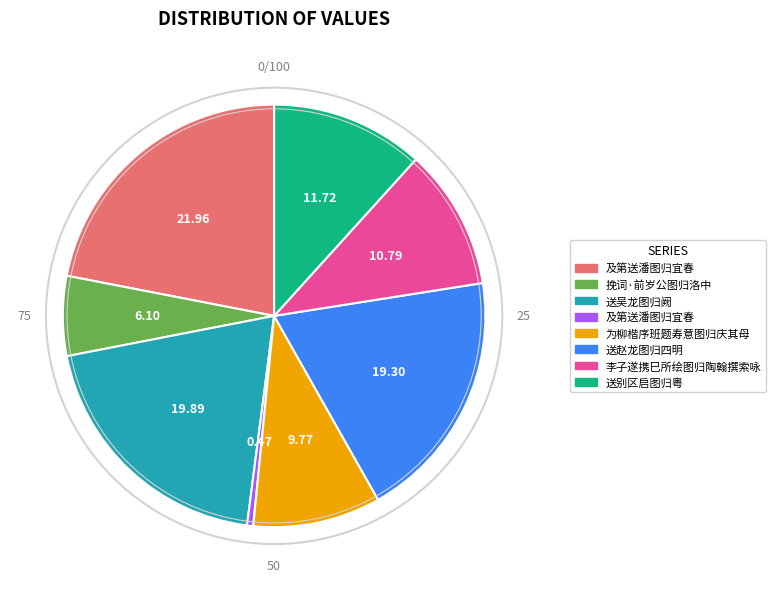

Is there any slice that represents more than half of the pie?

No